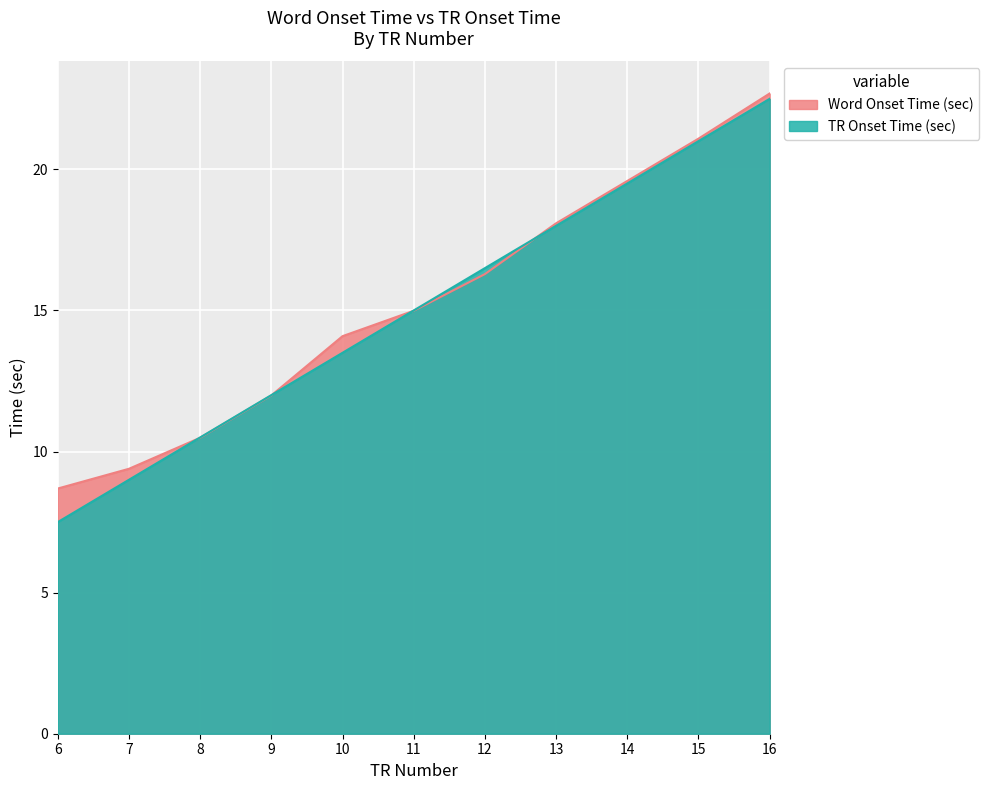

True or false: Word Onset Time (sec) and TR Onset Time (sec) cross at least once.

True